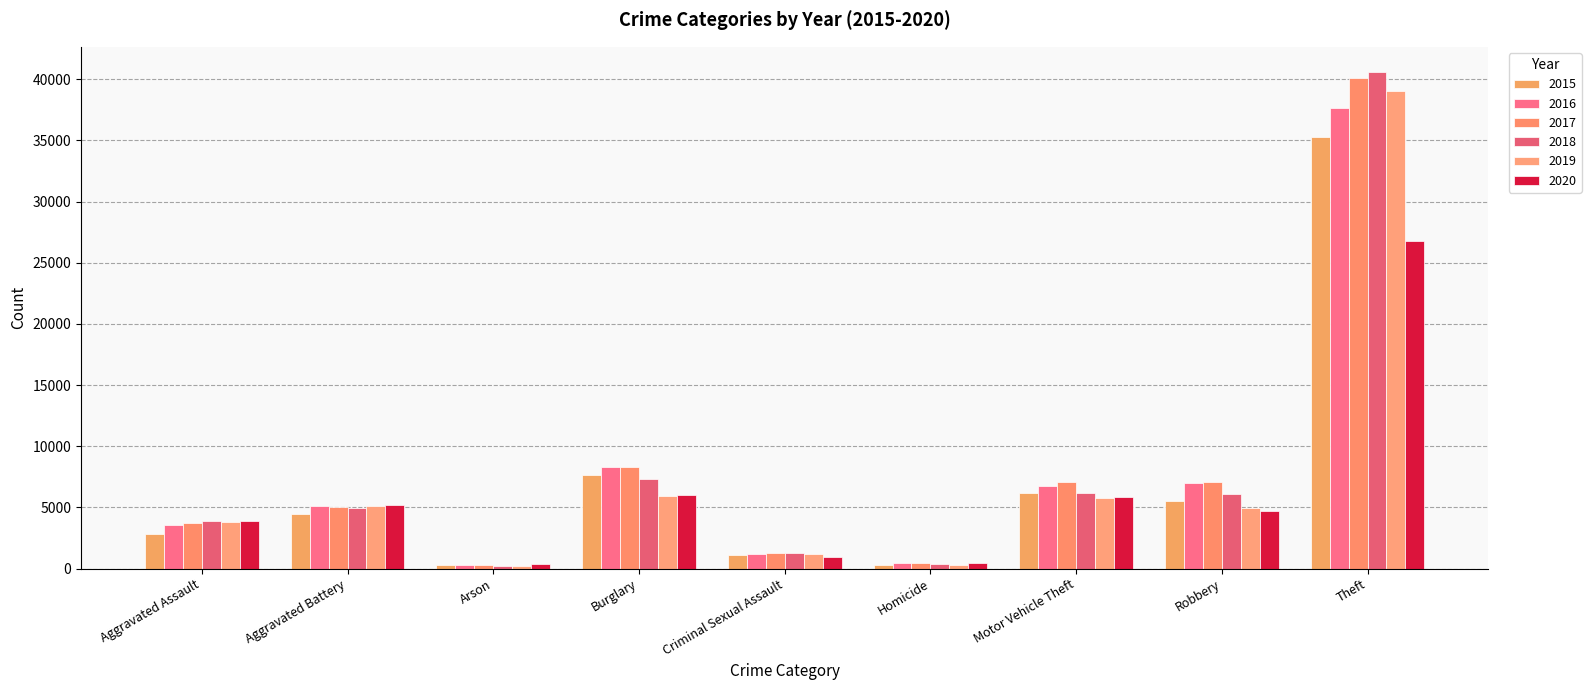

Reading left to right, what are all the values shown in this chart?

2015: 2836	4483	273	7642	1088	303	6187	5511	35247
2016: 3579	5146	330	8342	1184	460	6784	7014	37643
2017: 3717	5072	291	8280	1248	451	7115	7081	40093
2018: 3865	4928	237	7316	1247	369	6193	6082	40622
2019: 3819	5080	230	5940	1212	315	5806	4934	38999
2020: 3918	5212	360	6029	951	489	5827	4725	26776